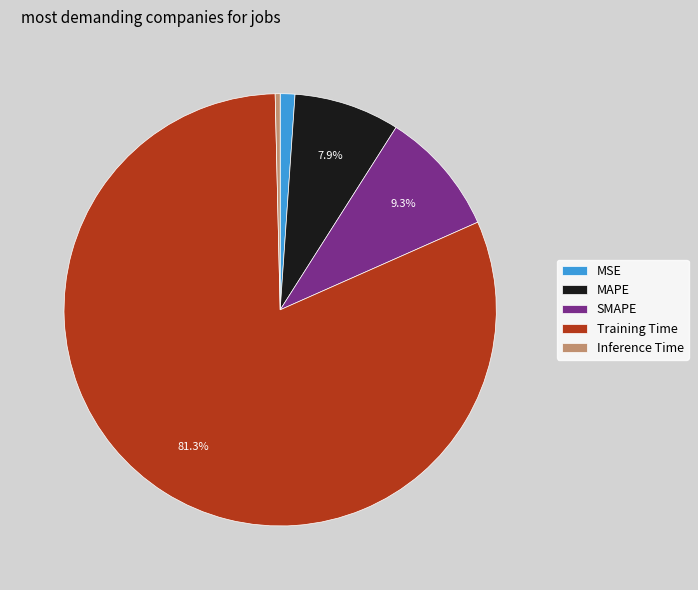

To the nearest percent, what is the difference between the largest and smallest slice percentages?

81%